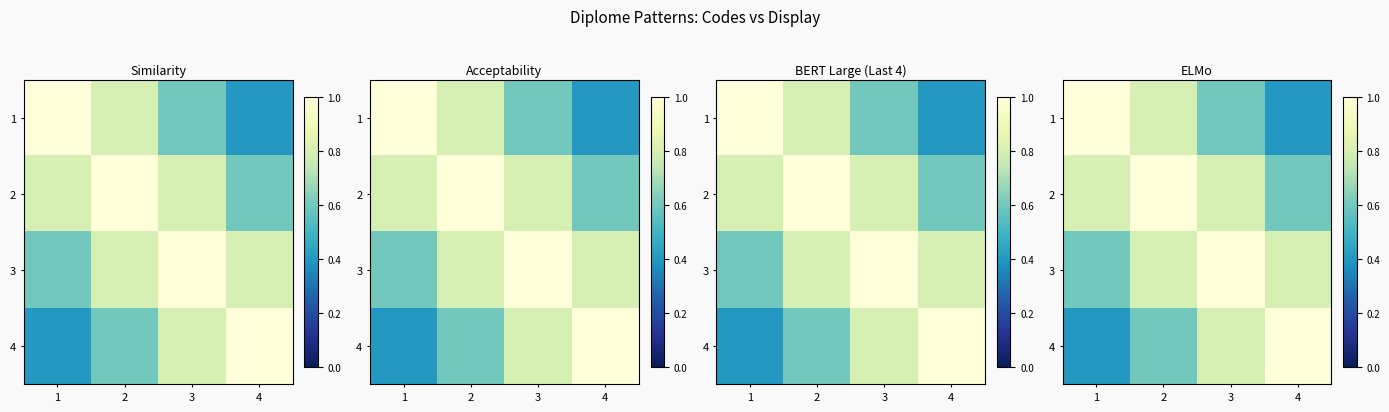

At which label does 2 reach its minimum?

4